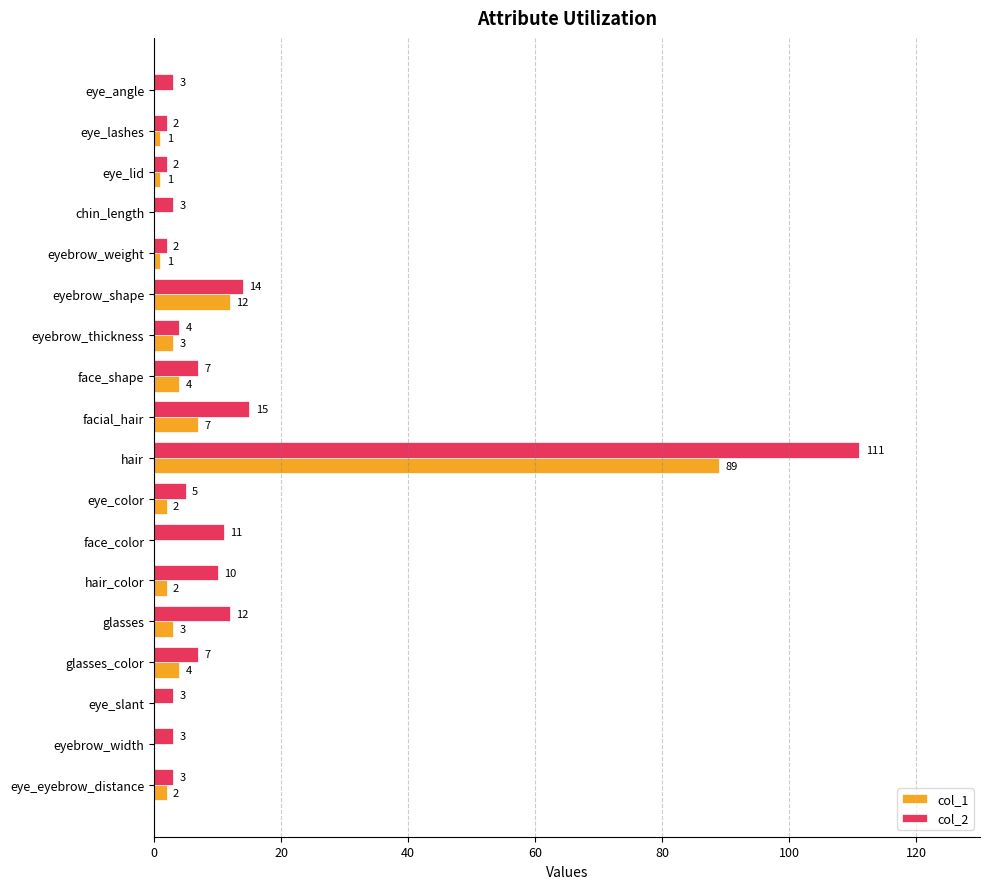

What is the sum of all col_1 values?

131